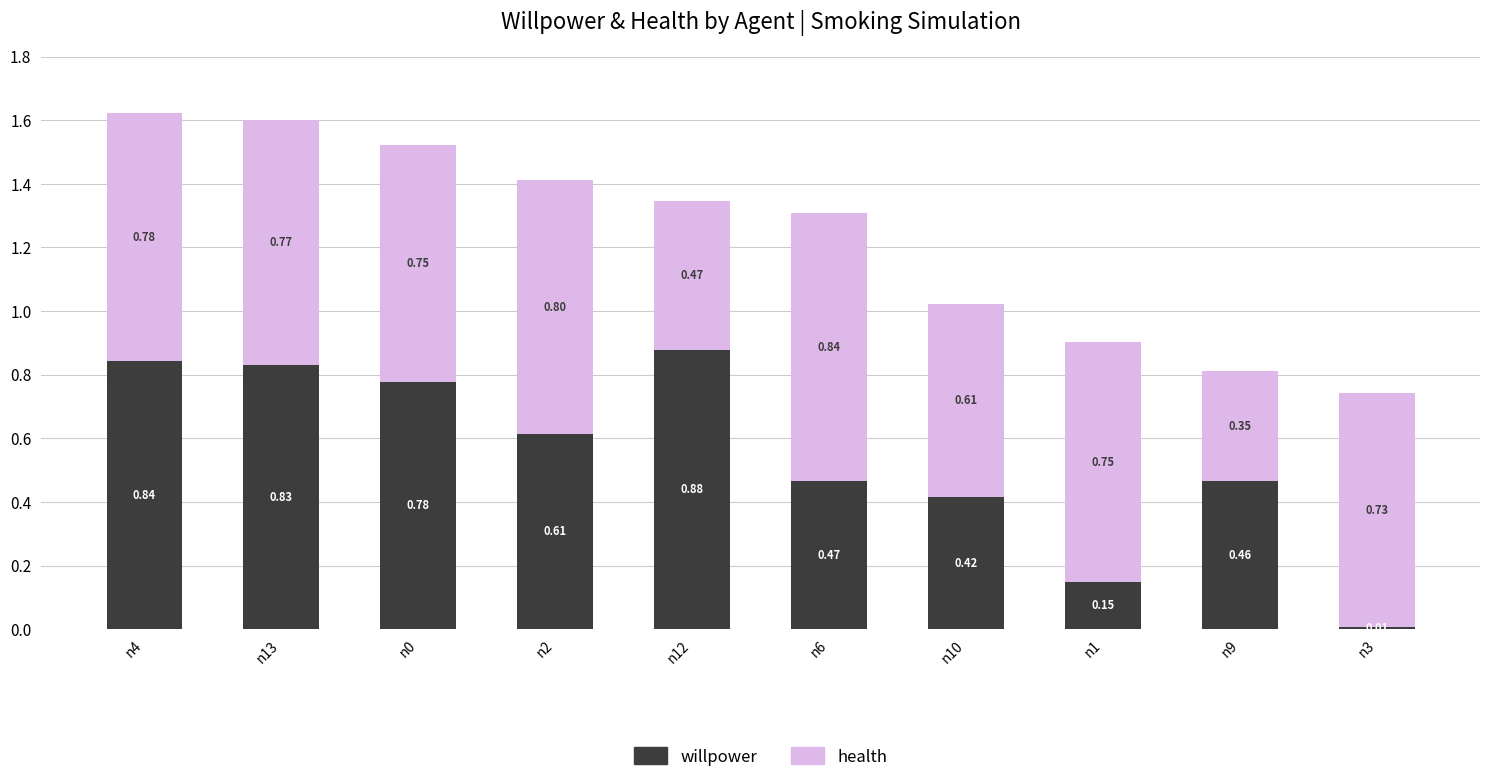

What is the total value across all series at n4?

1.6